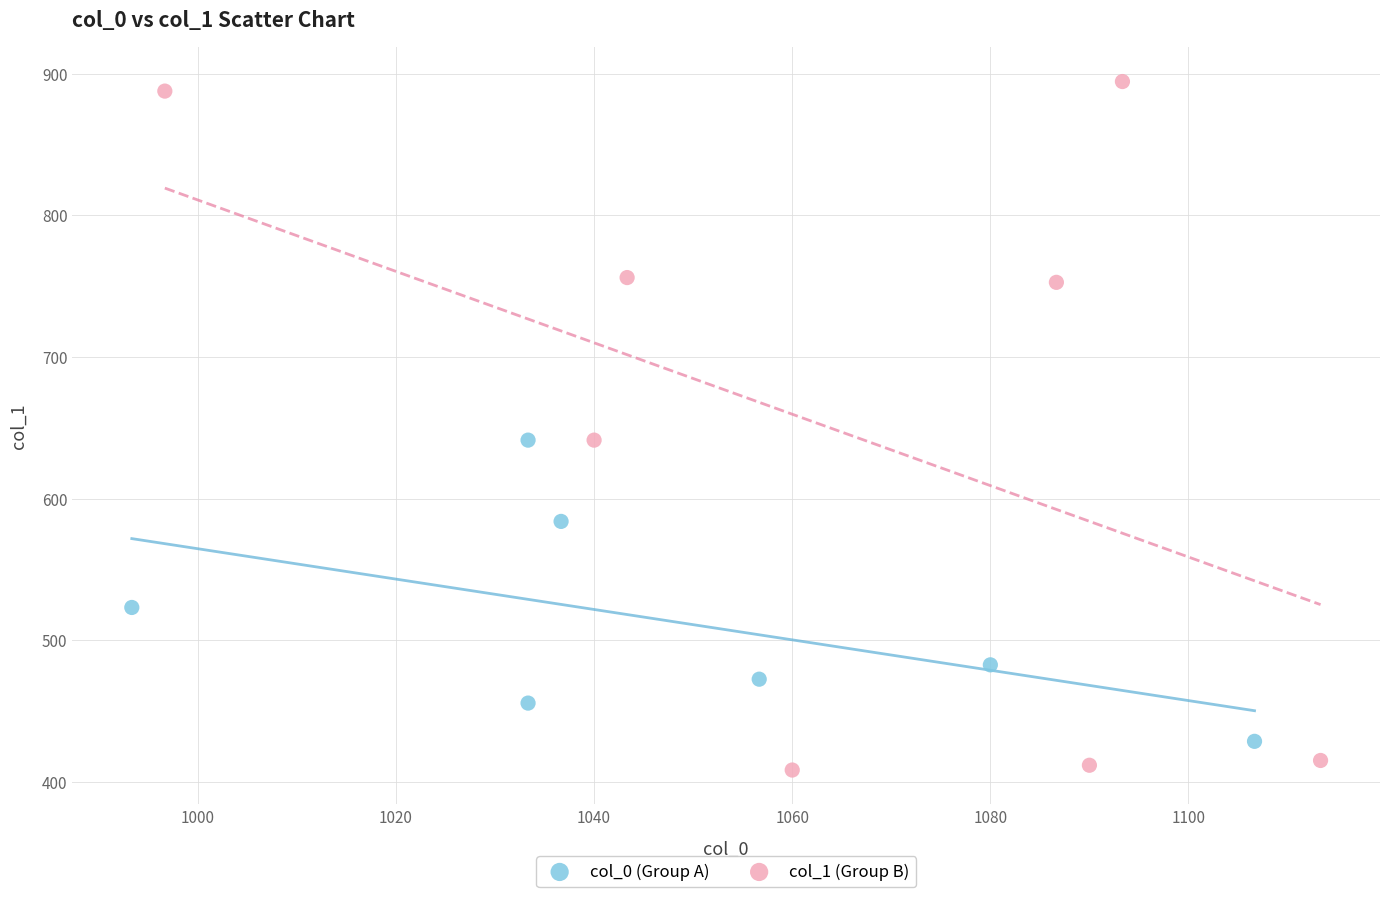

Which series contains the highest Y value?

col_1 (Group B)